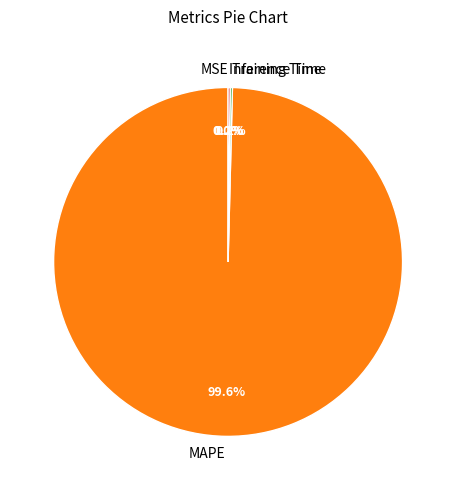

Which category has the biggest portion of the pie?

MAPE